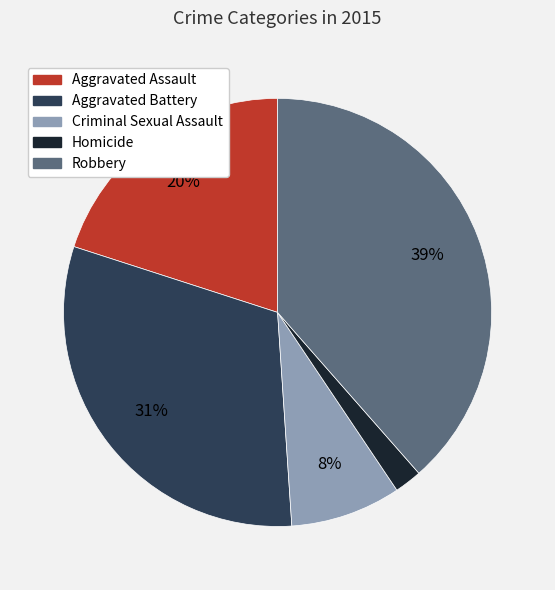

Which slice is the smallest?

Homicide